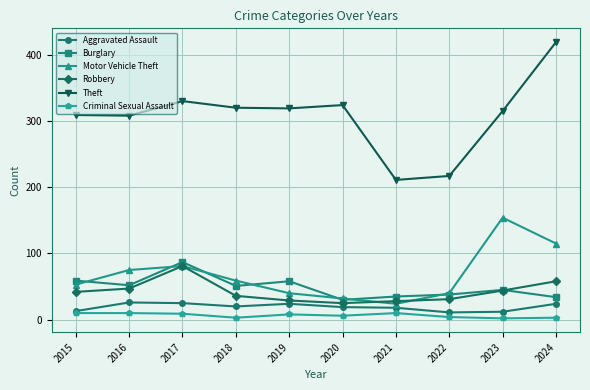

At which category is the sum across all series the highest?

2024